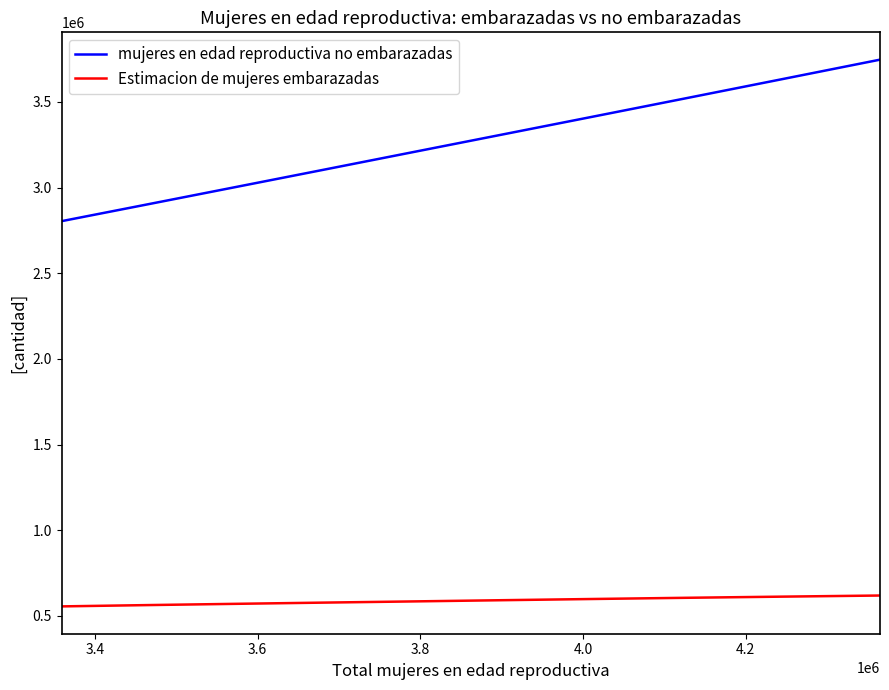

Which series has the largest total across all categories?

mujeres en edad reproductiva no embarazadas